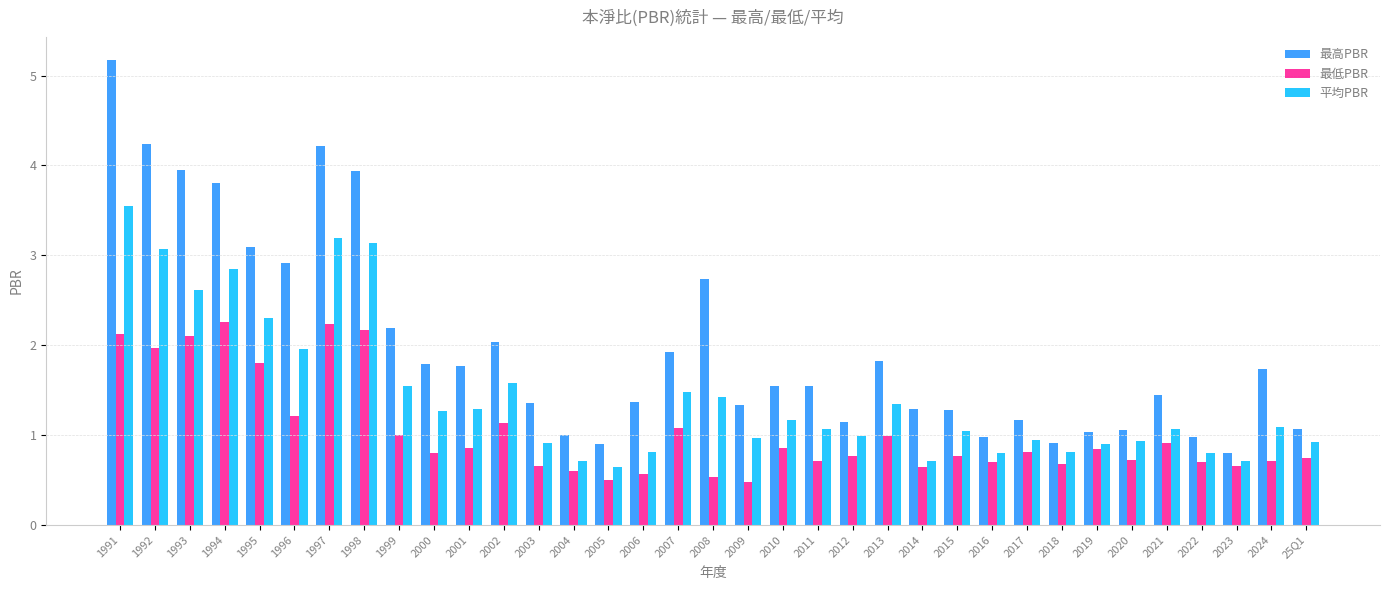

Rank the series by their maximum value, from lowest to highest.

最低PBR, 平均PBR, 最高PBR